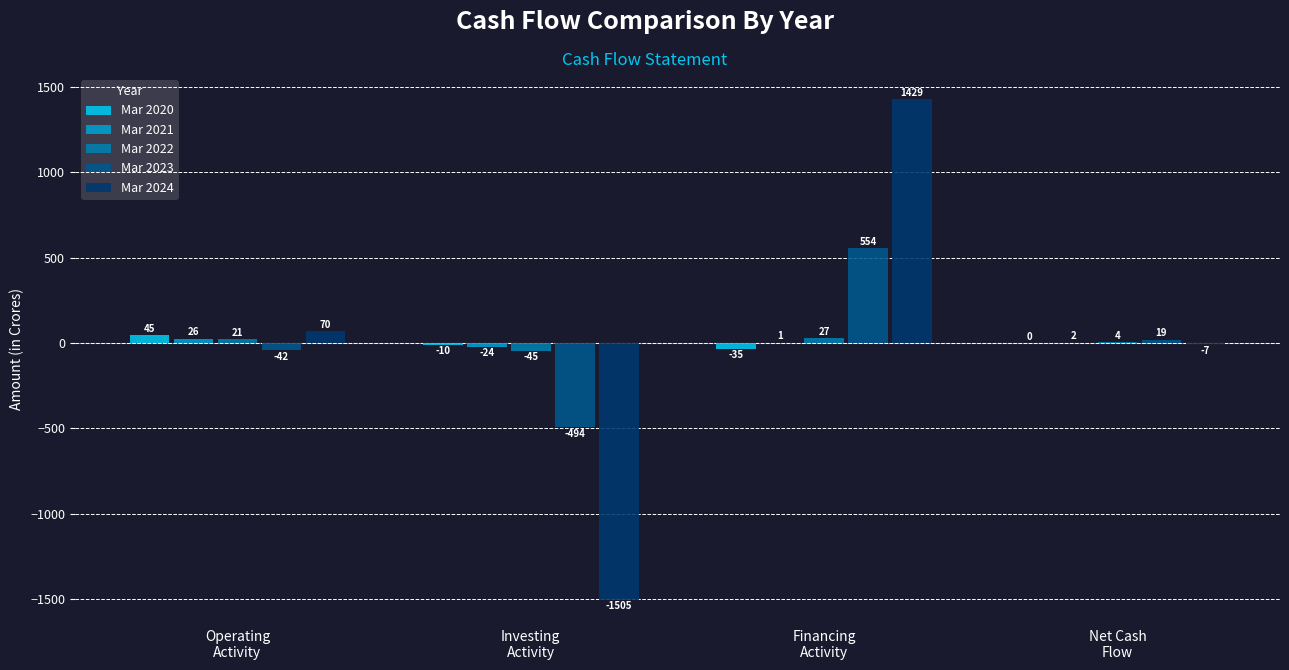

What is the sum of the Mar 2023 values at Net Cash
Flow and Operating
Activity?

-23